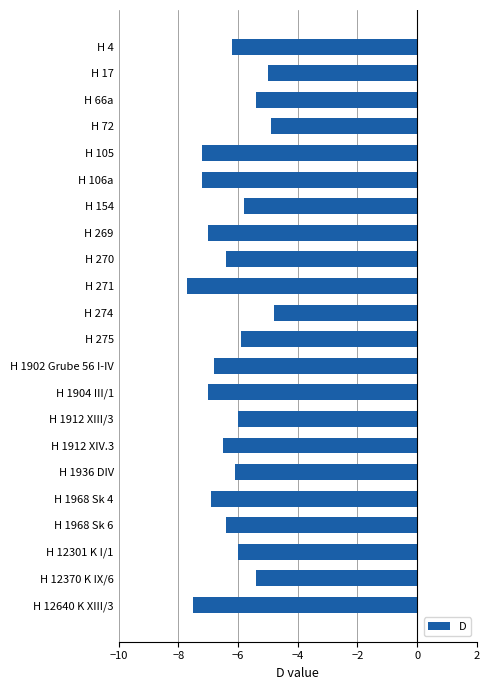

Reading bottom to top, transcribe all the data shown in this chart.

-7.5	-5.4	-6.0	-6.4	-6.9	-6.1	-6.5	-6.0	-7.0	-6.8	-5.9	-4.8	-7.7	-6.4	-7.0	-5.8	-7.2	-7.2	-4.9	-5.4	-5.0	-6.2